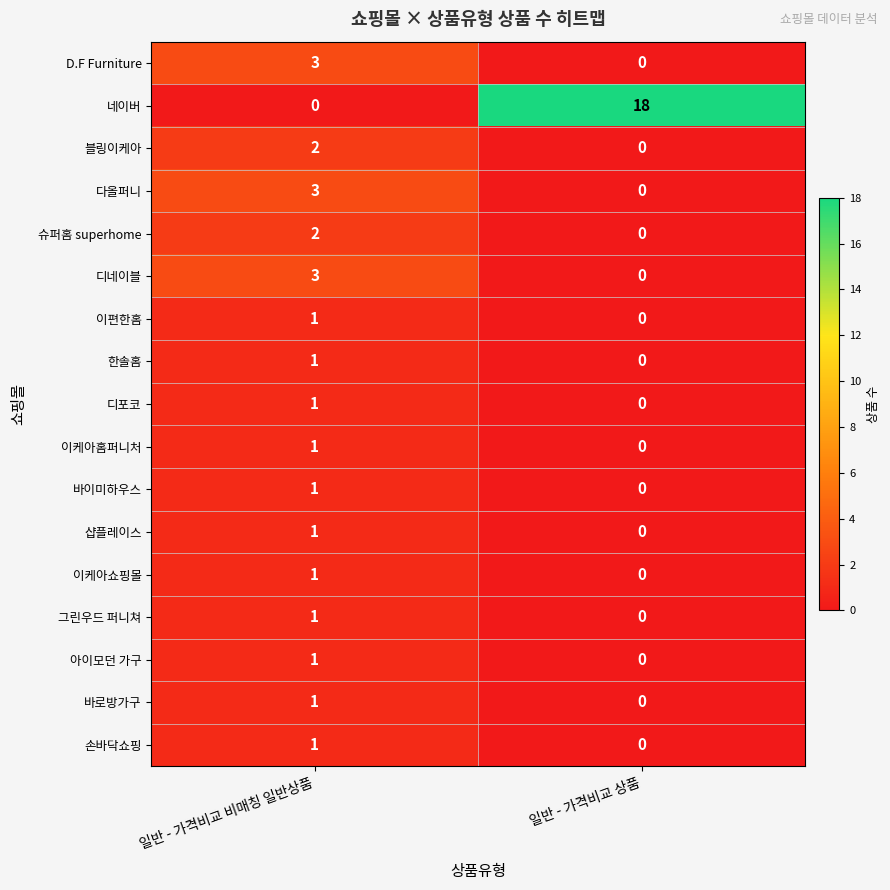

Is it true that 블링이케아 equals 3 at 일반 - 가격비교 비매칭 일반상품?

False